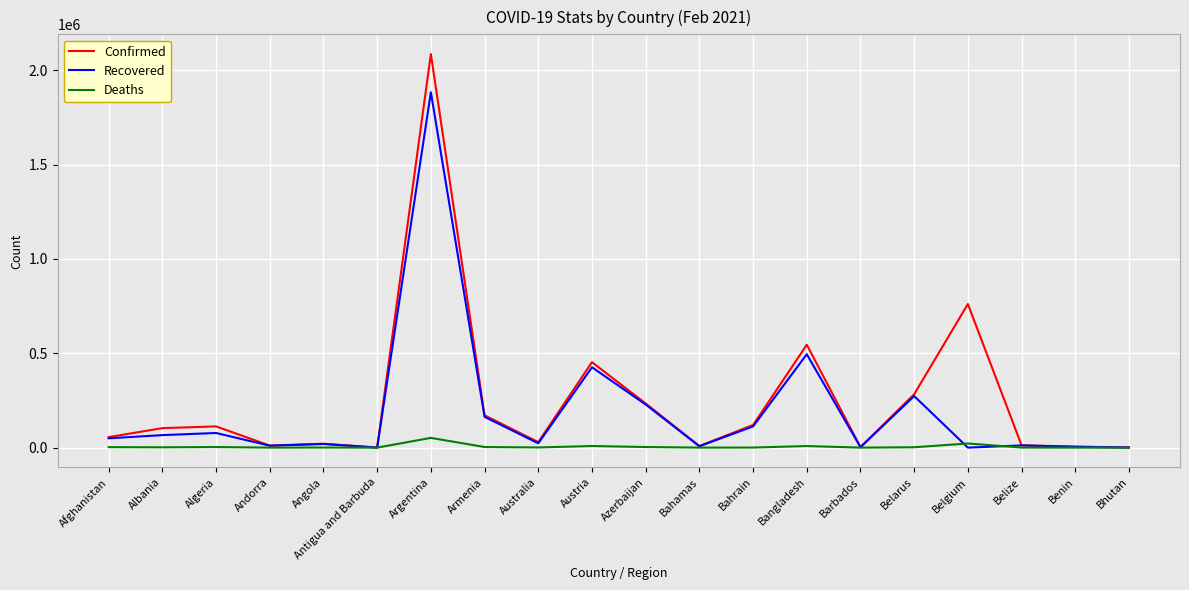

Which label corresponds to the largest value in the chart?

Argentina